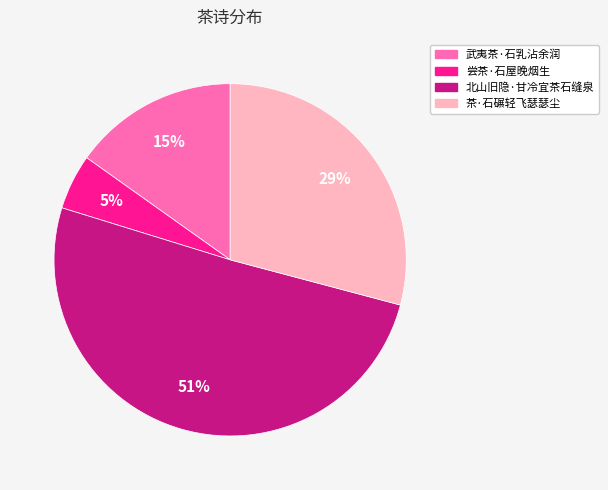

How many segments does this pie chart have?

4